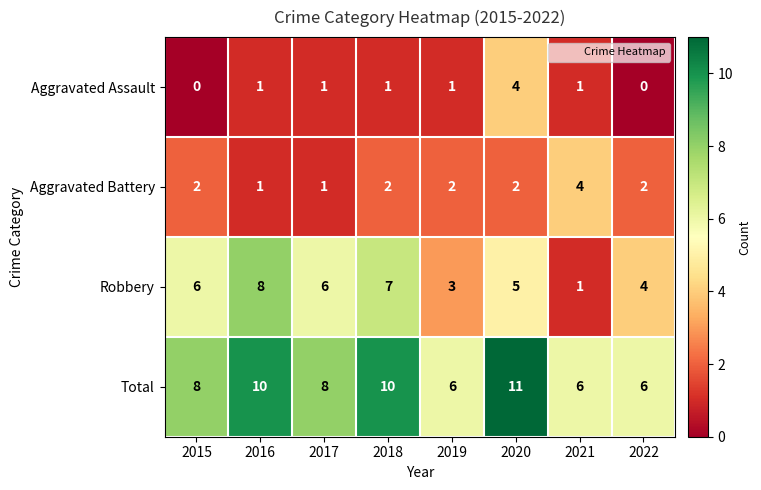

What is the average value of the Total series?

8